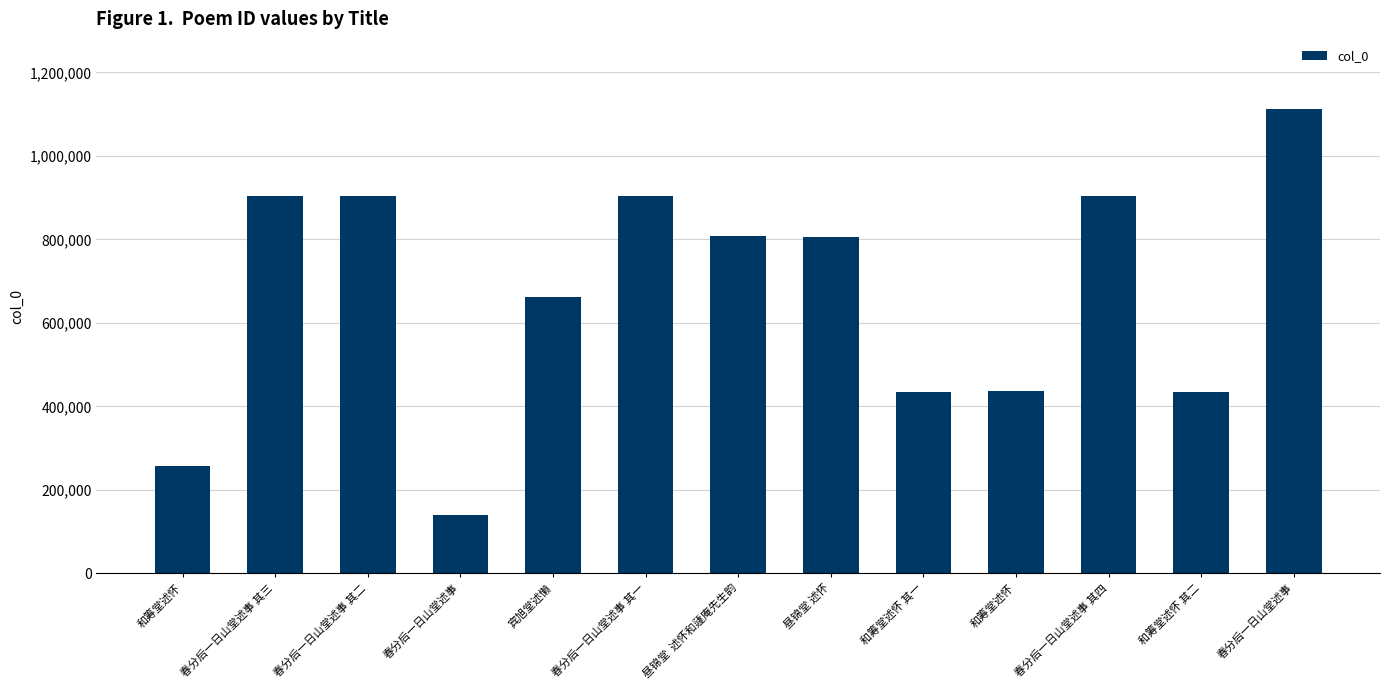

What is the greatest value displayed?

1113417